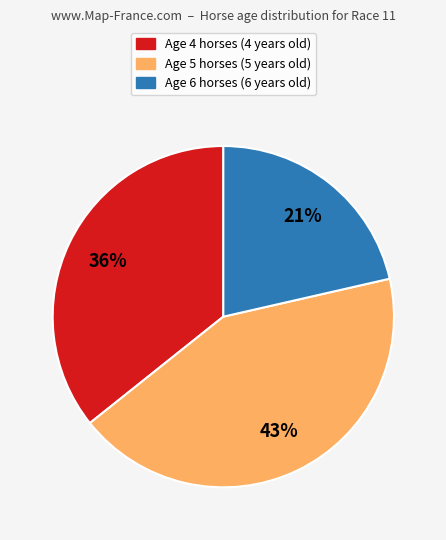

How many segments does this pie chart have?

3